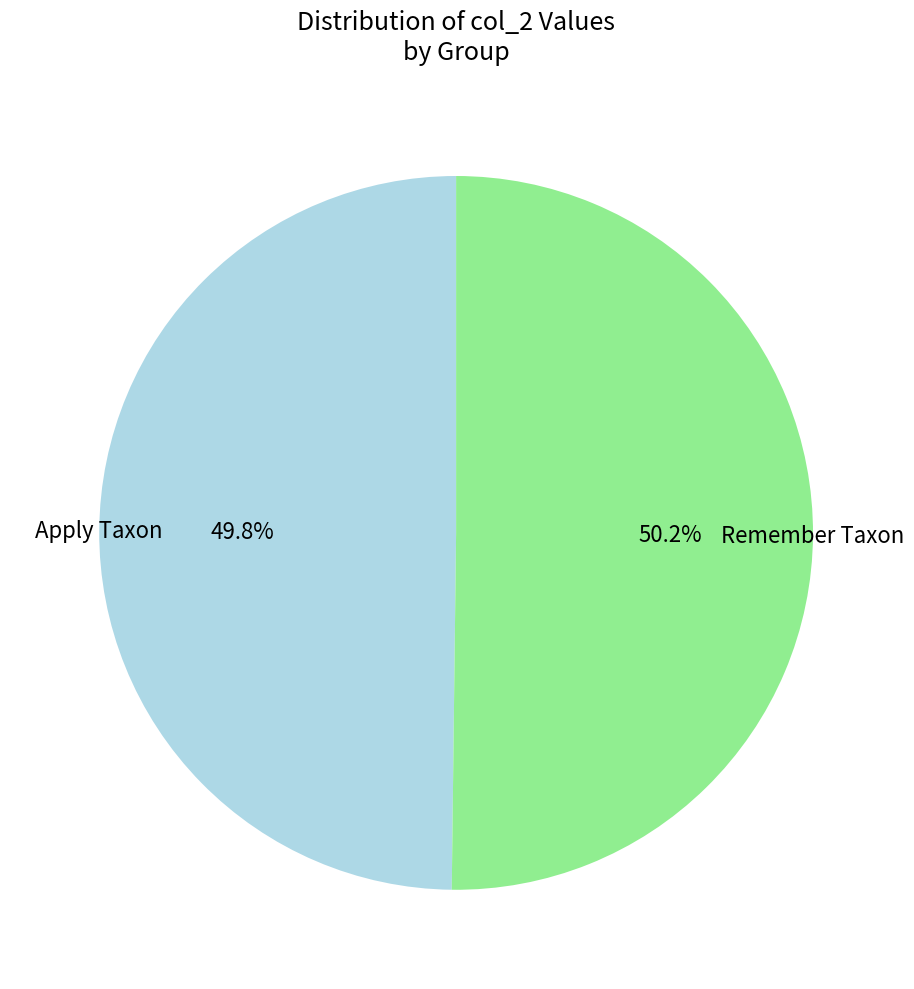

Does any single category account for the majority?

Yes